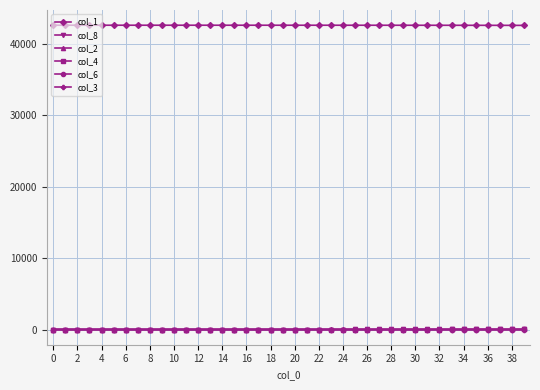

What is the value of the col_1 point at the 13th from the left?

42596.5